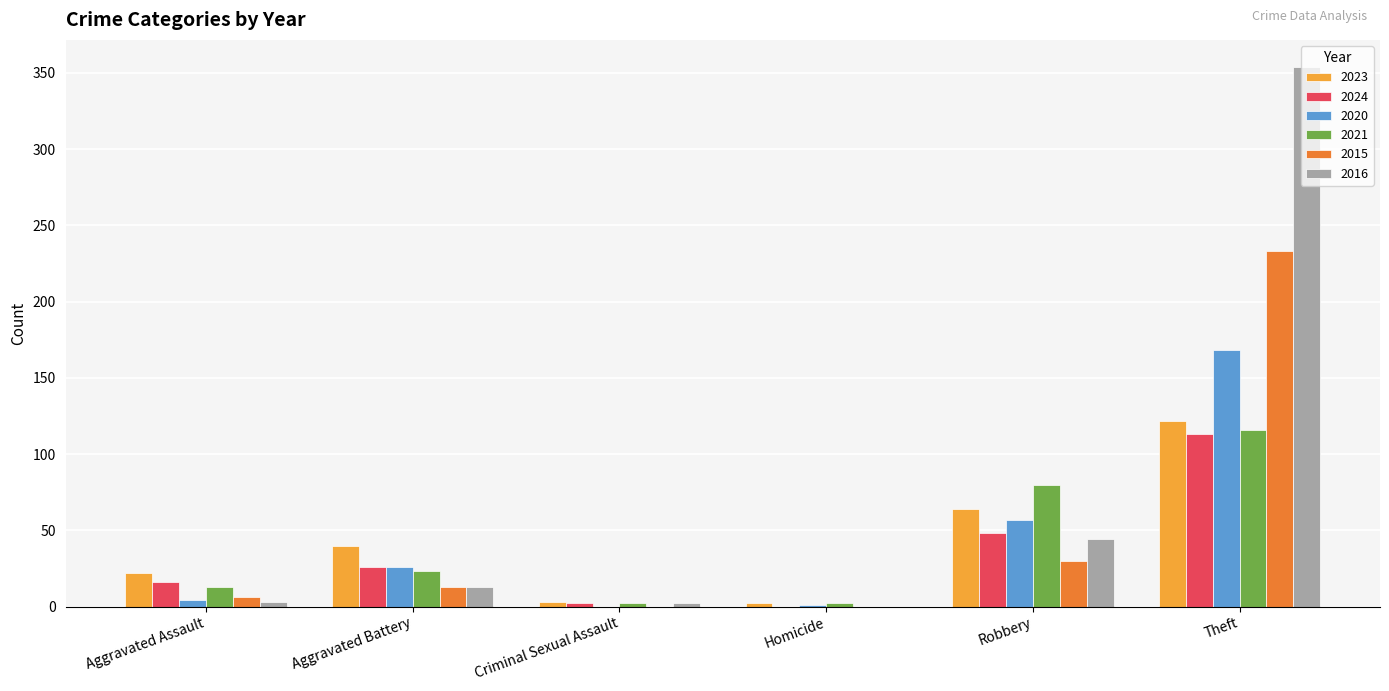

Does the chart contain stacked bars?

No